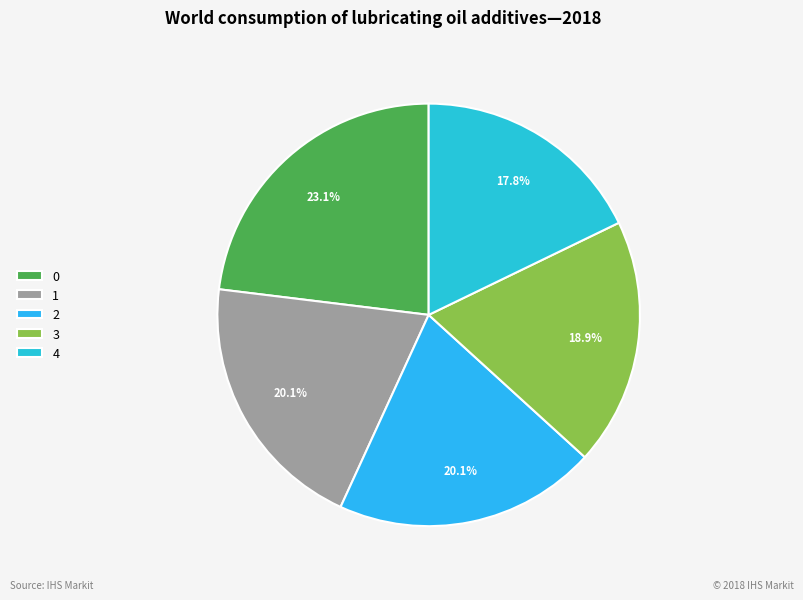

Which category has the smallest portion of the pie?

4